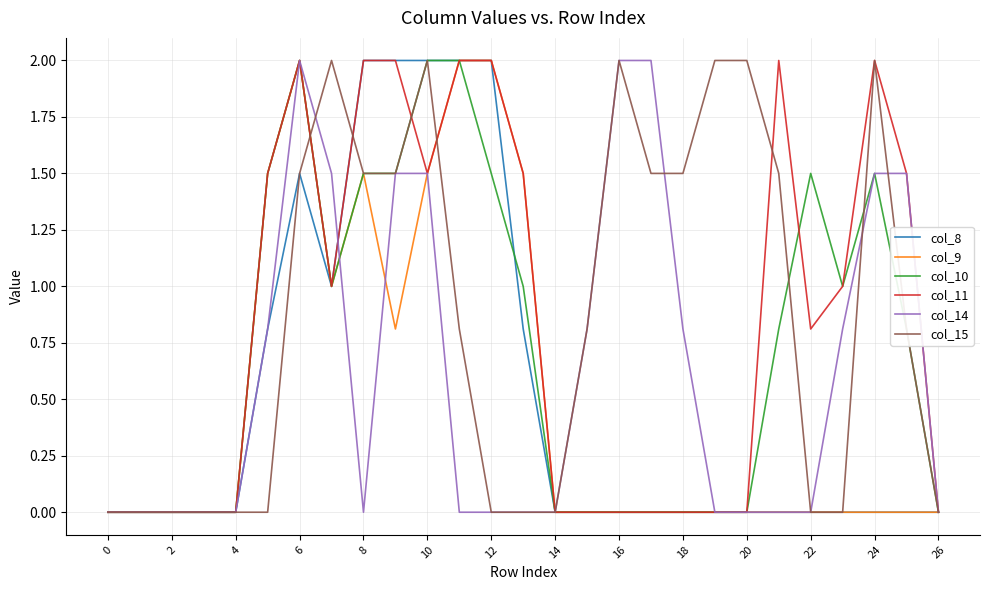

Is this an area chart (filled region under the line)?

No